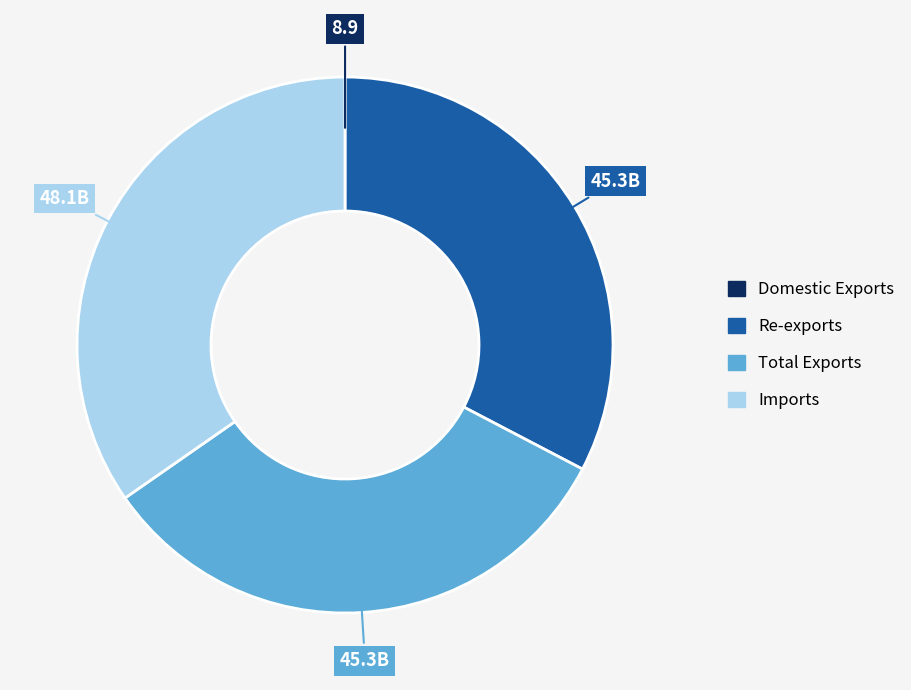

Do Total Exports and Imports together represent more than half of the pie?

Yes